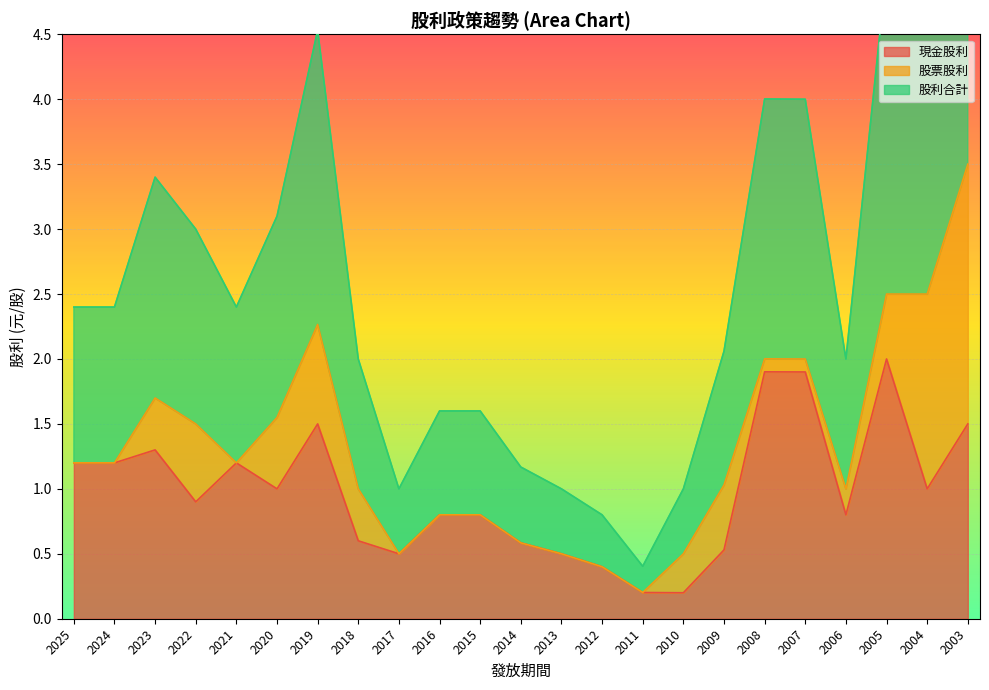

In 現金股利, how many points are higher than both neighbors (excluding endpoints)?

5